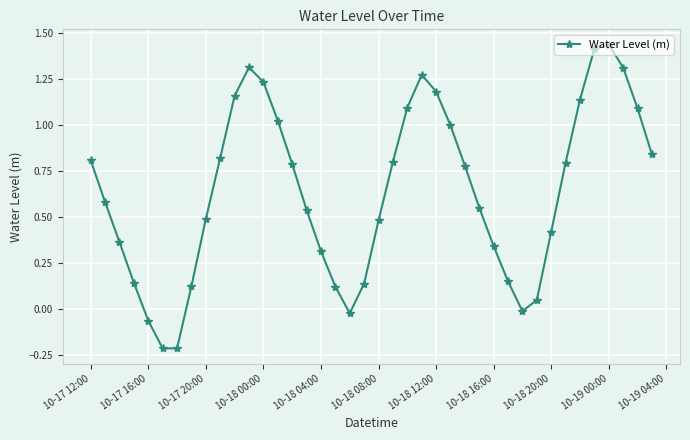

True or false: there are more than 1 points higher than both neighbors.

True